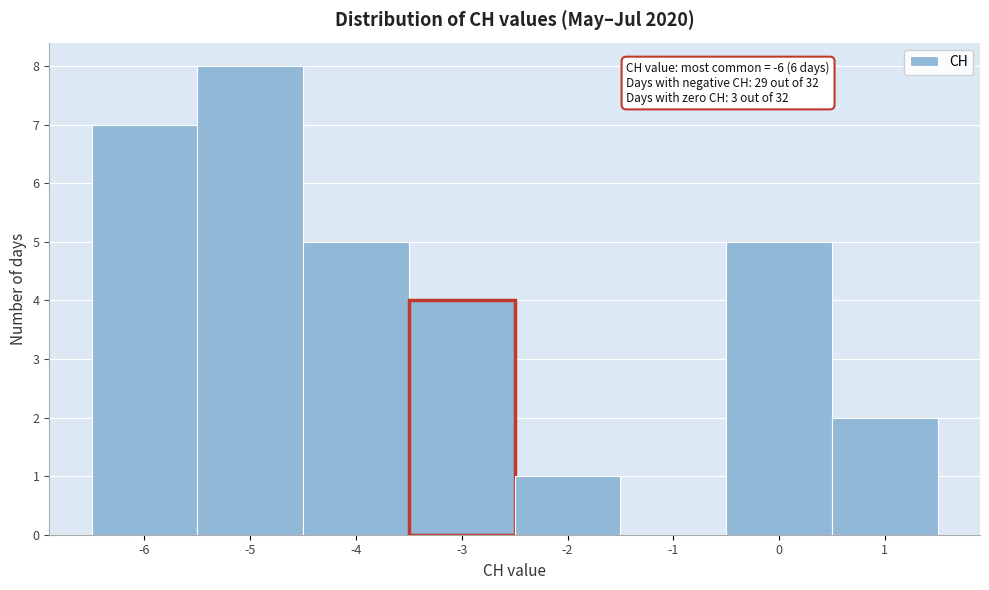

Over which range of the x-axis is the bar tallest?

-5.5 to -4.5